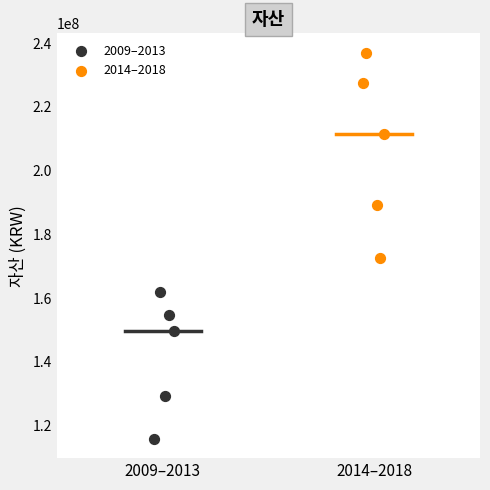

Which series reaches the maximum Y coordinate?

2014–2018